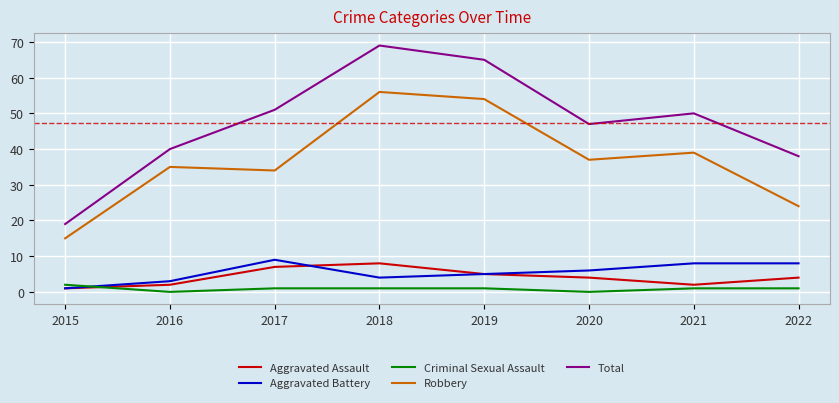

What is the spread (max minus min) of values at 2015?

18